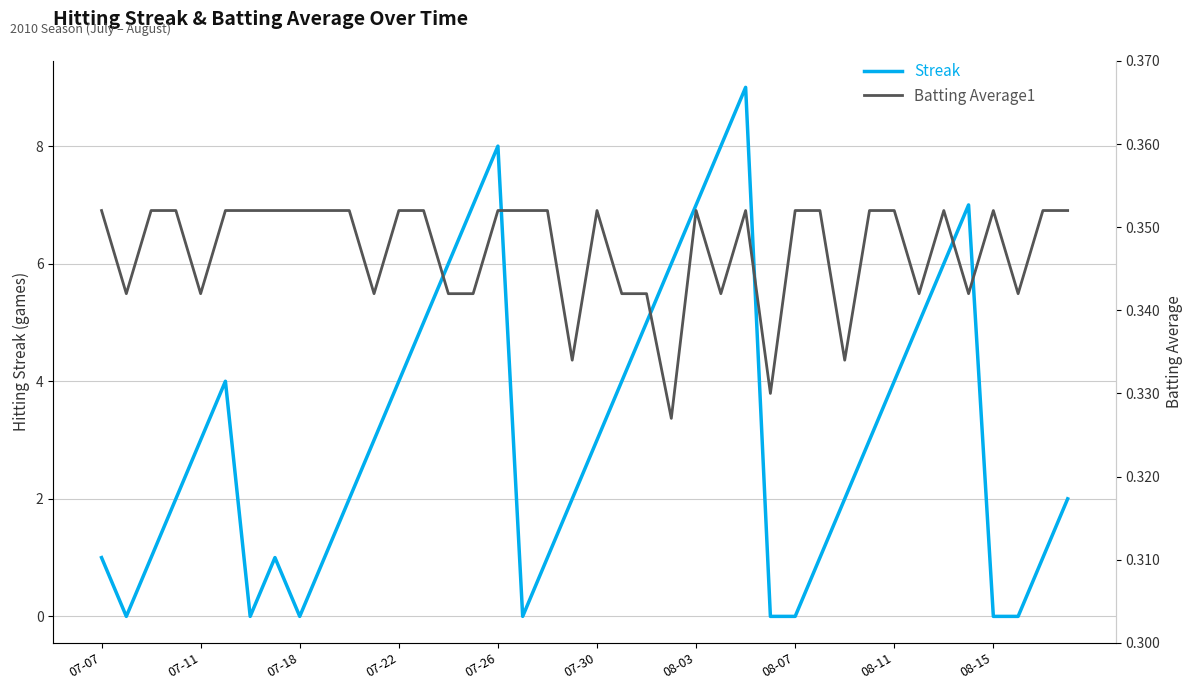

How many lines are shown in the chart?

2